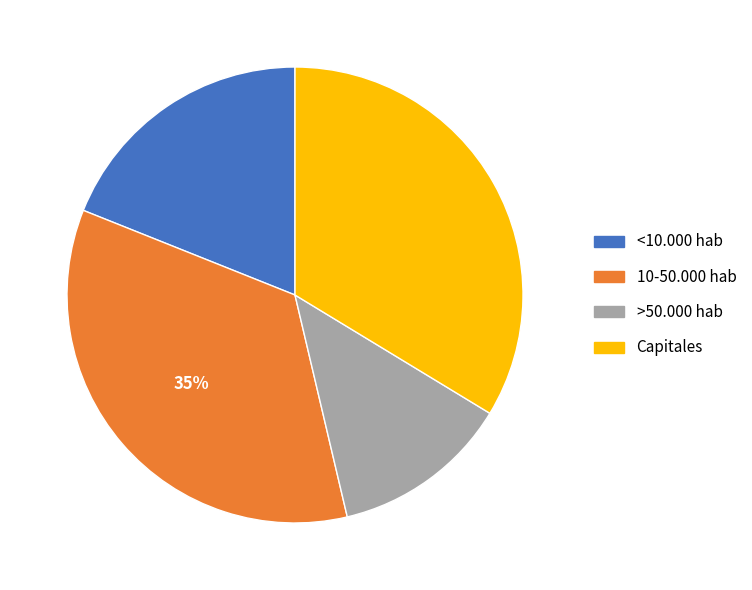

What is the largest slice in the pie chart?

10-50.000 hab